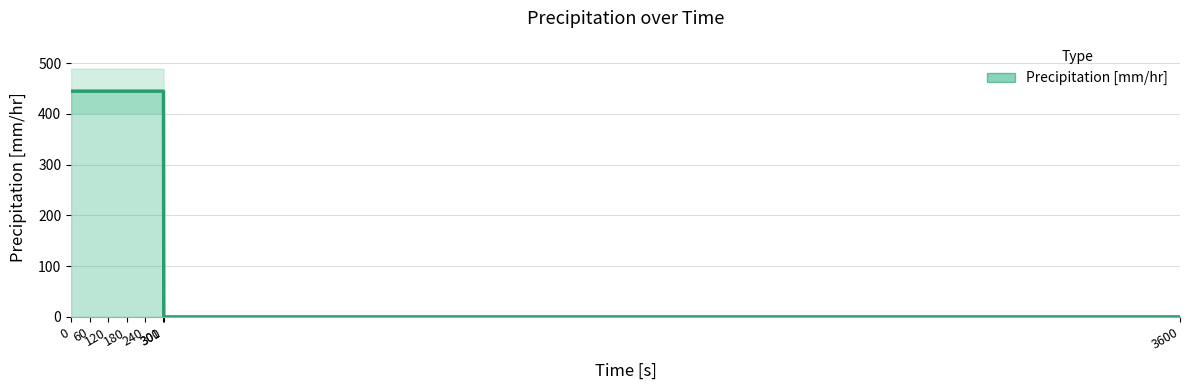

What is the approximate value at 120?

445.0